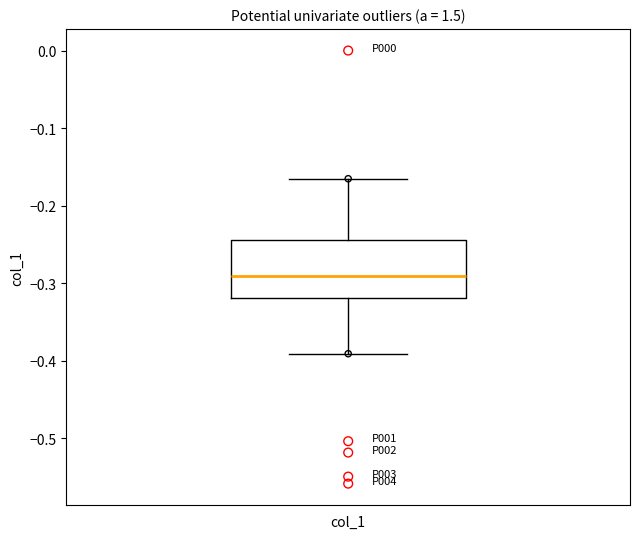

Where does the median line of the box for col_1 sit on the y-axis? The values are not printed on the chart, so give them approximately, as read against the axis.

-0.29